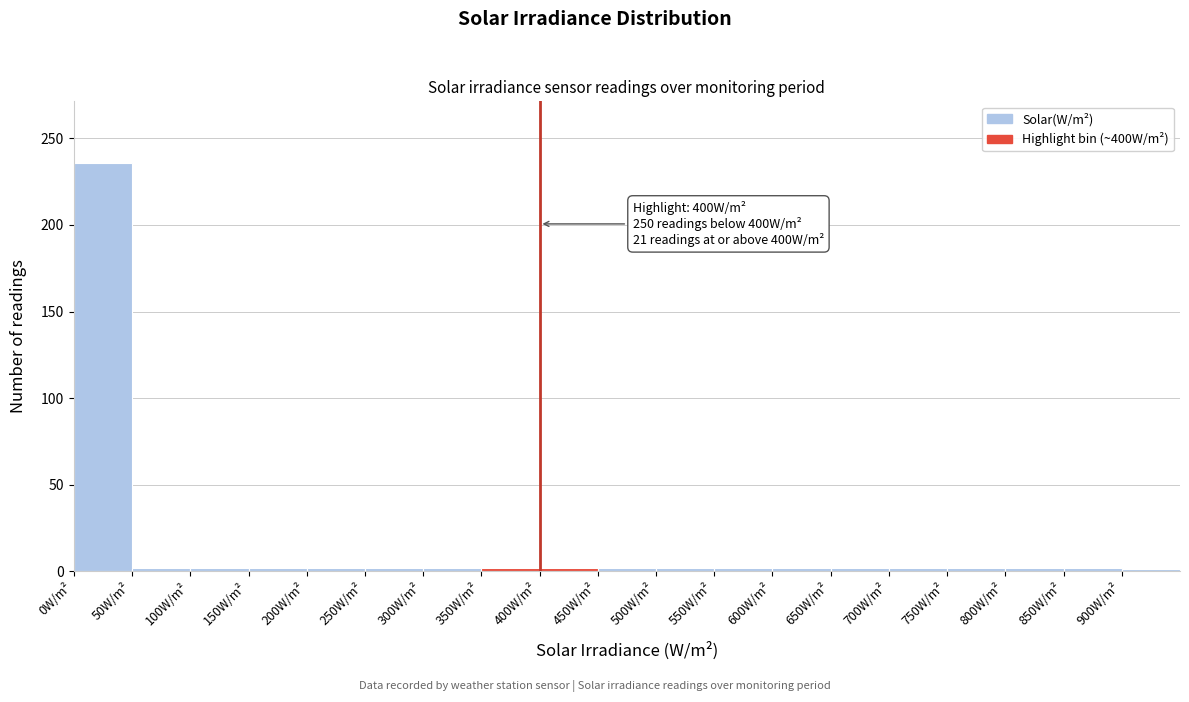

Over which range of the x-axis is the bar tallest?

0 to 50